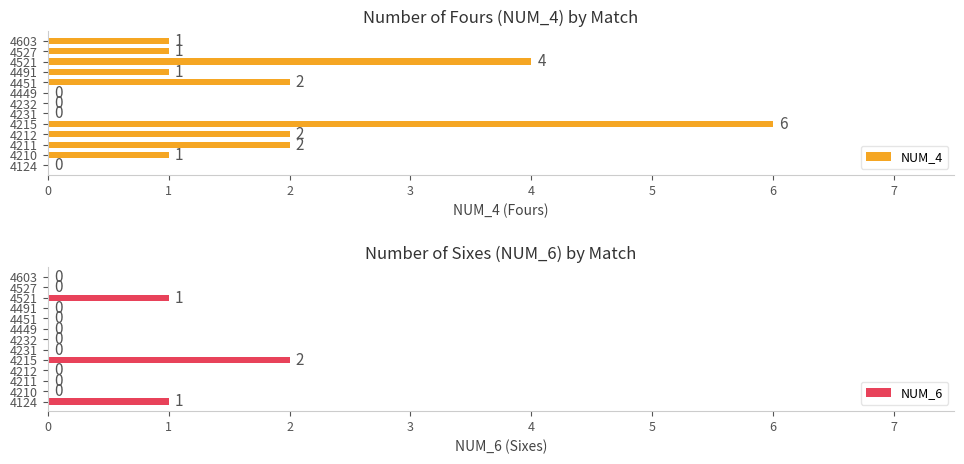

Read the NUM_4 value at 4210.

1